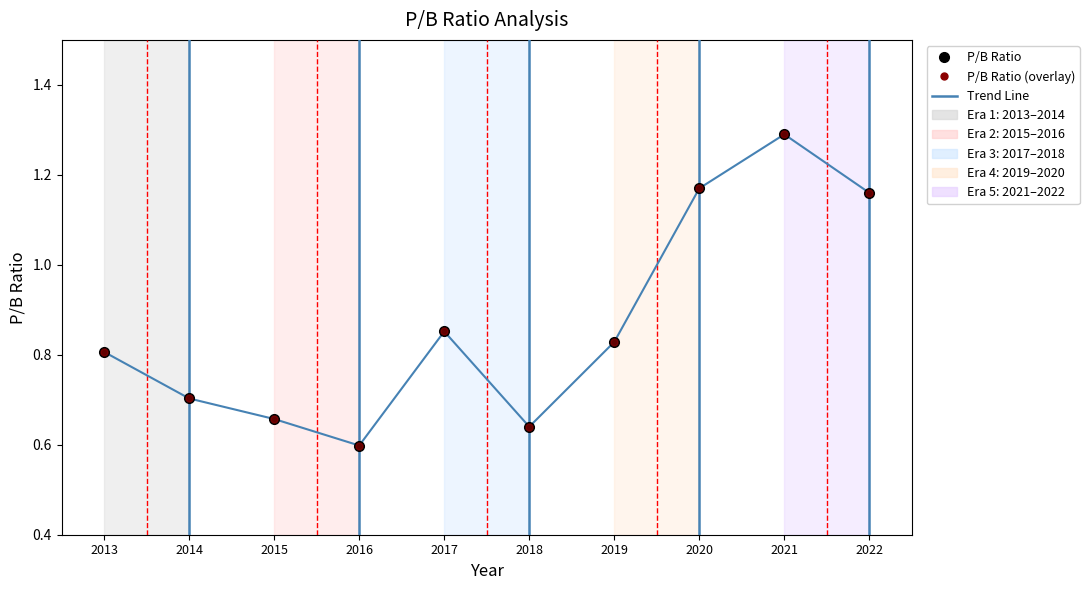

Is it true that P/B Ratio equals 0.7 at 2015?

True